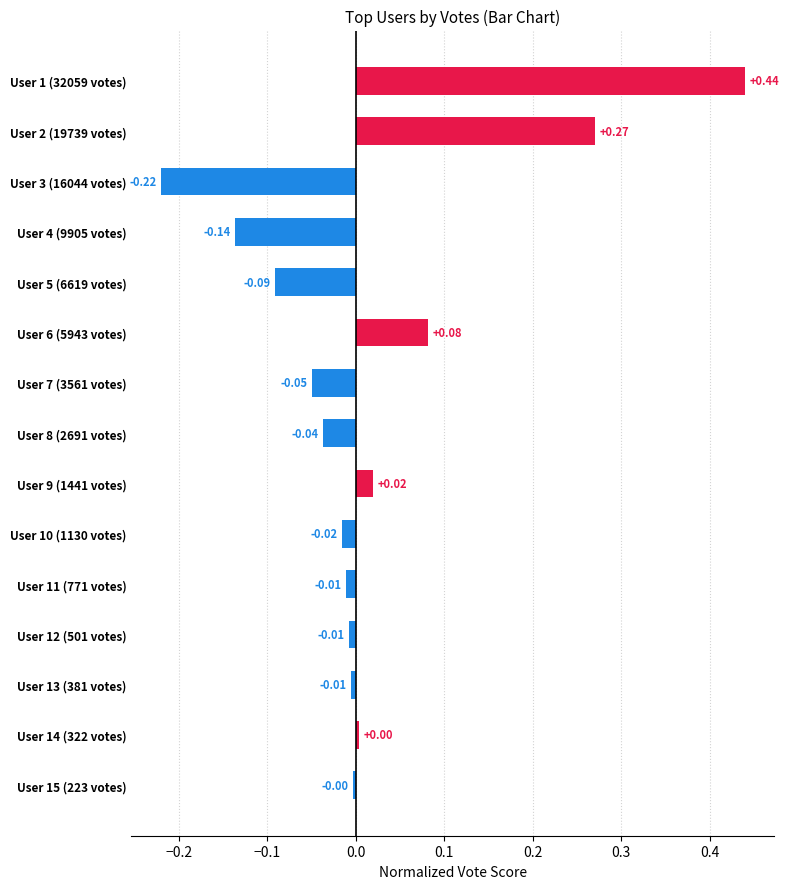

How many values are below 0?

10